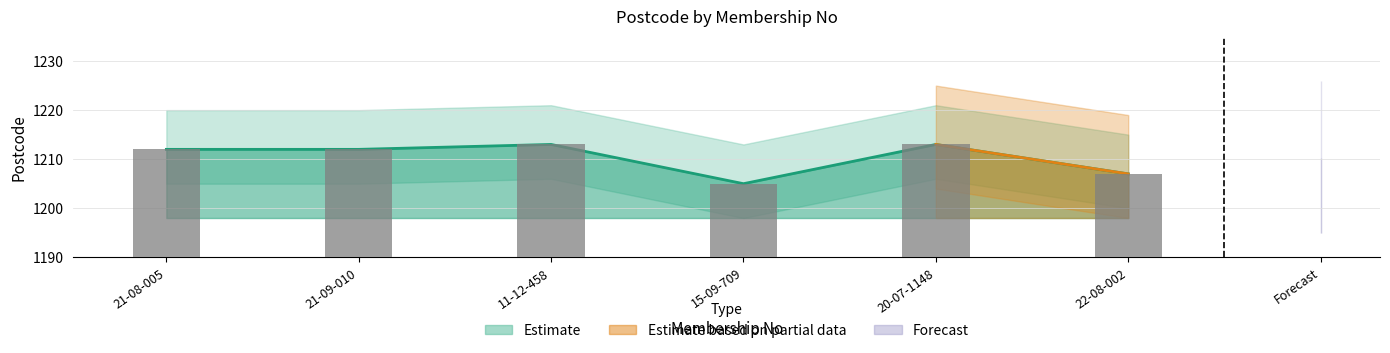

What is the smallest value displayed?

1205